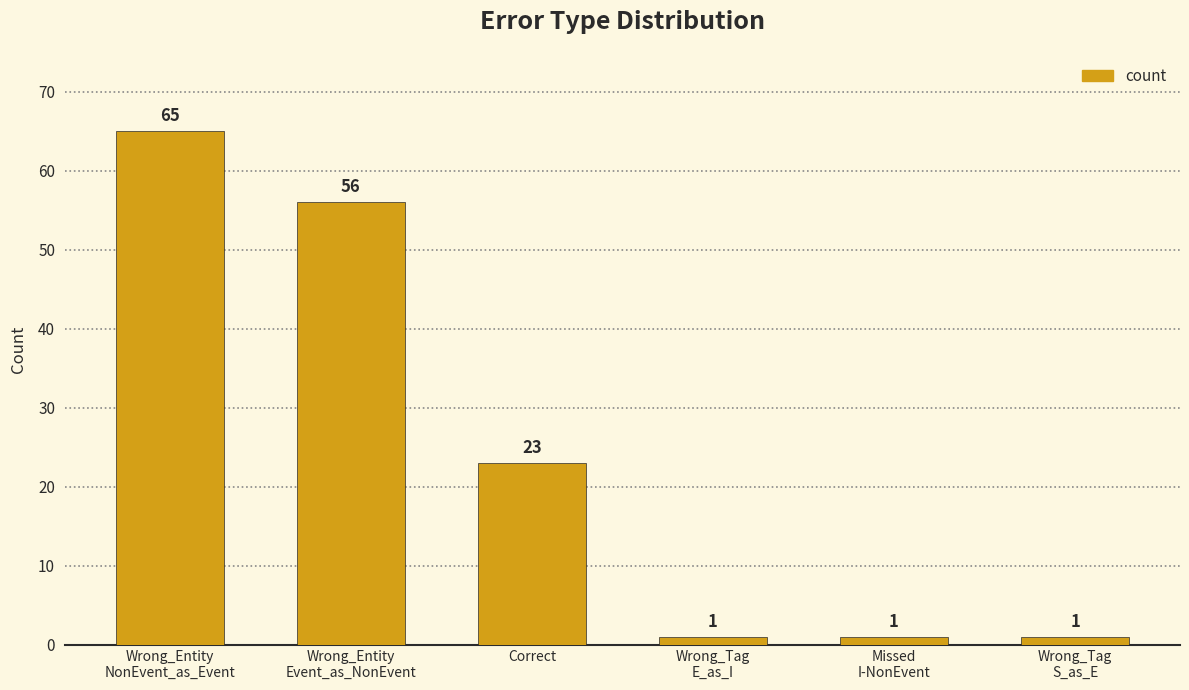

Which category has the highest value across all series?

Wrong_Entity
NonEvent_as_Event